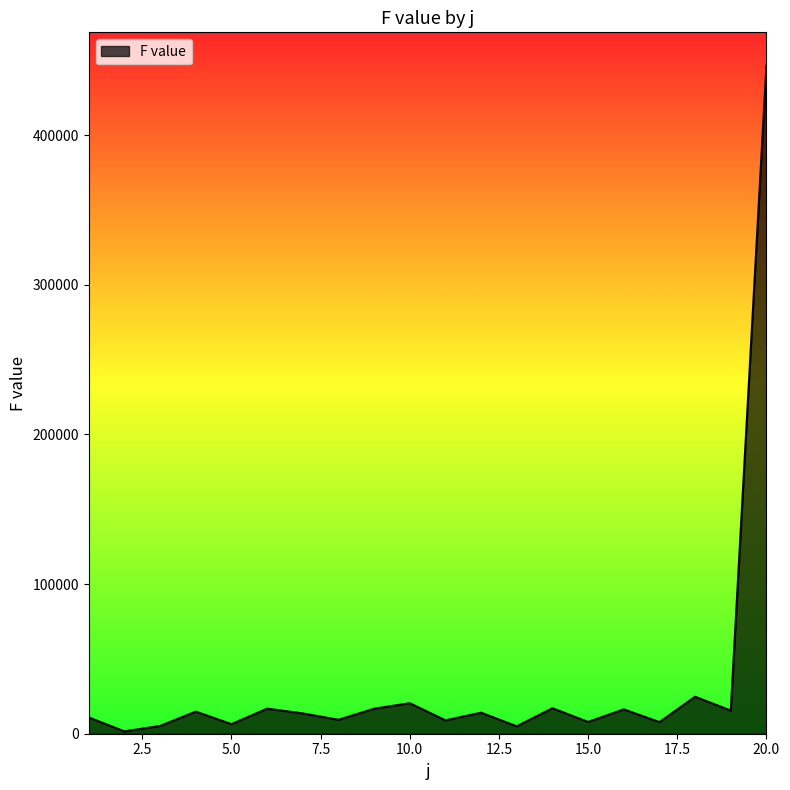

What is the greatest value displayed?

446383.1